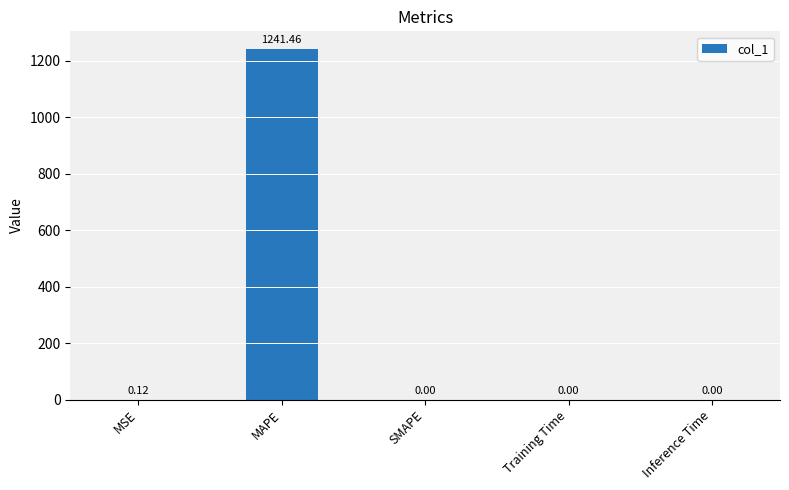

What is the sum of all values?

1241.6